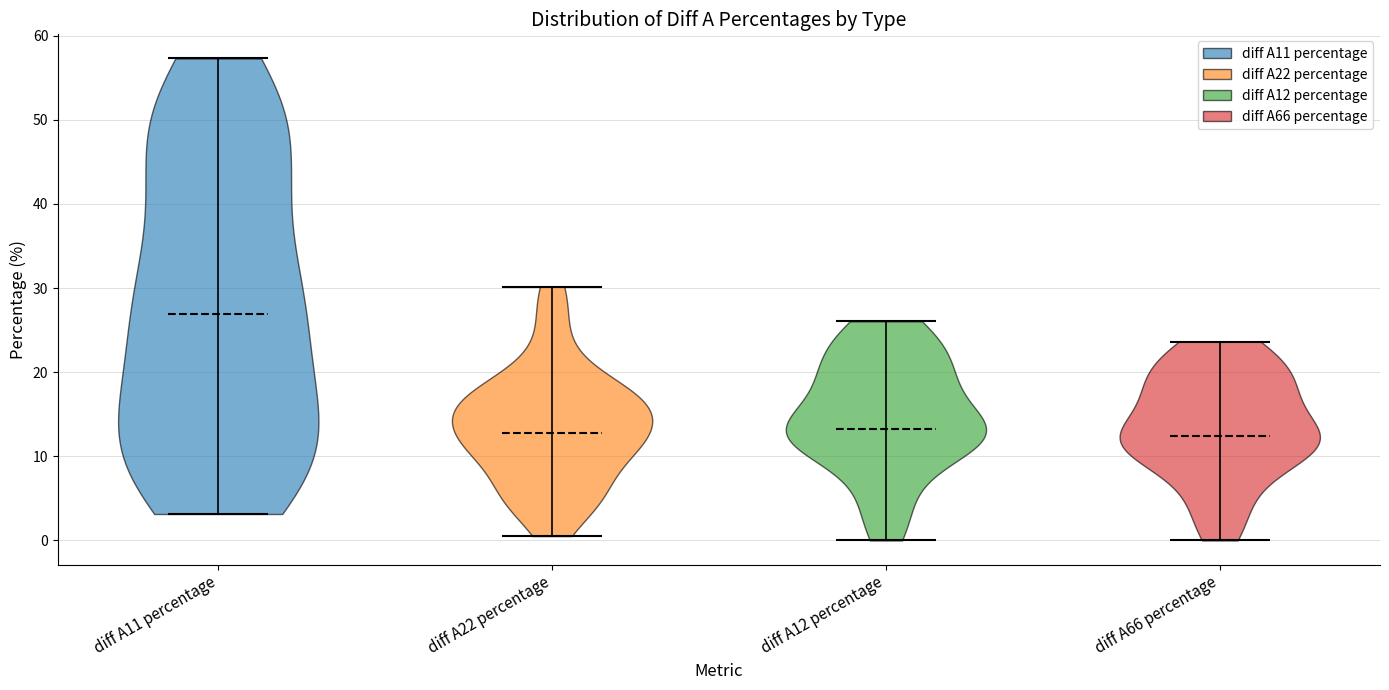

Reading left to right, read every violin against the y-axis: where its median line is, and the lowest and highest points it reaches. The values are not printed on the chart, so give them approximately, as read against the axis.

diff A11 percentage: median line 27, lowest point 3, highest point 57
diff A22 percentage: median line 13, lowest point 1, highest point 30
diff A12 percentage: median line 13, lowest point 0, highest point 26
diff A66 percentage: median line 12, lowest point 0, highest point 24